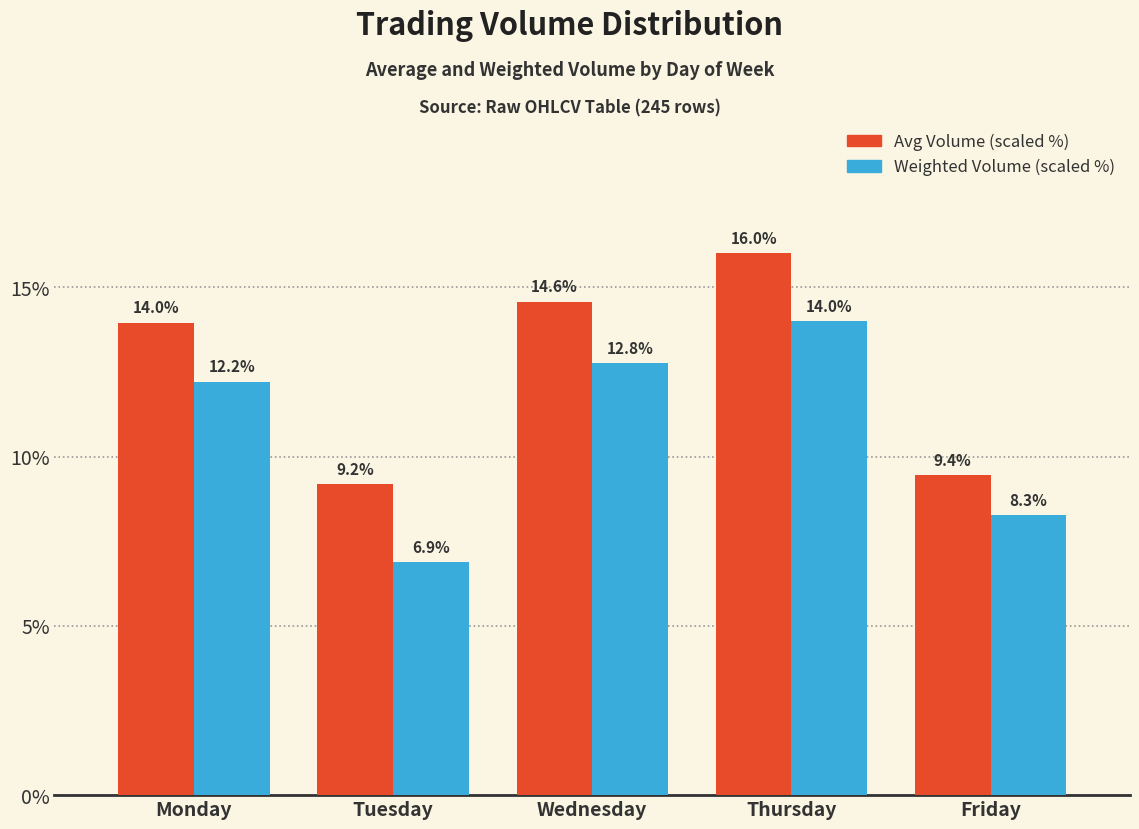

What is the total value across all series at Friday?

17.7